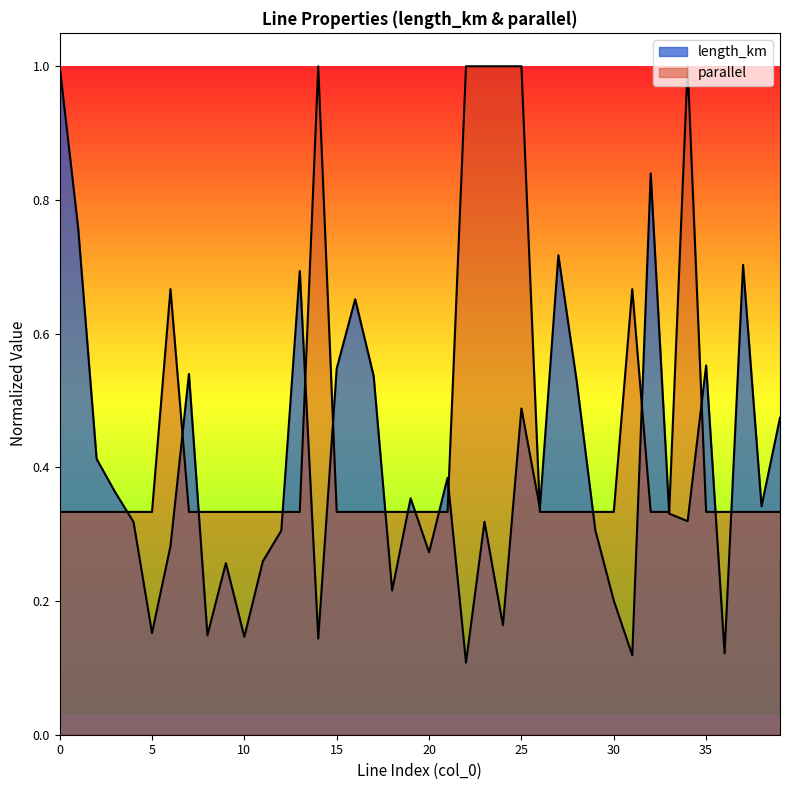

Count the number of categories in the chart.

40